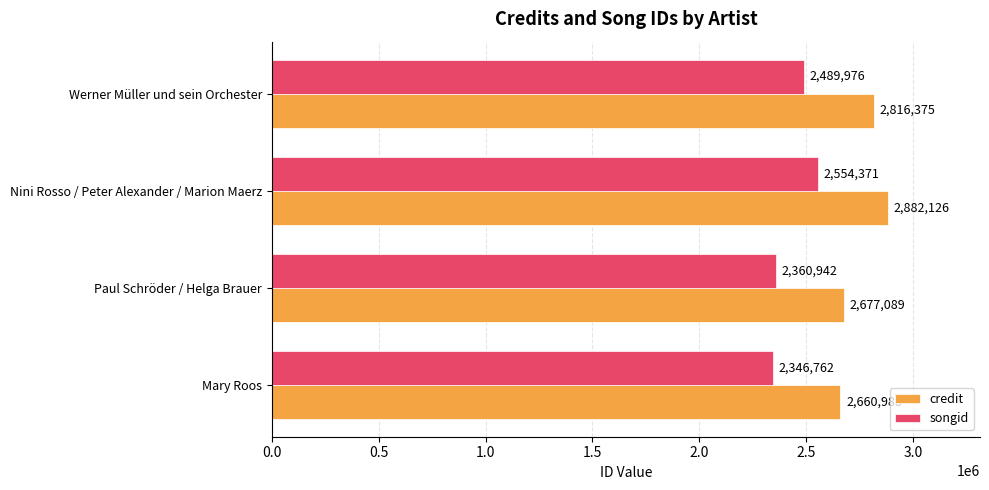

True or false: songid has a value of 3825091 at Nini Rosso / Peter Alexander / Marion Maerz.

False